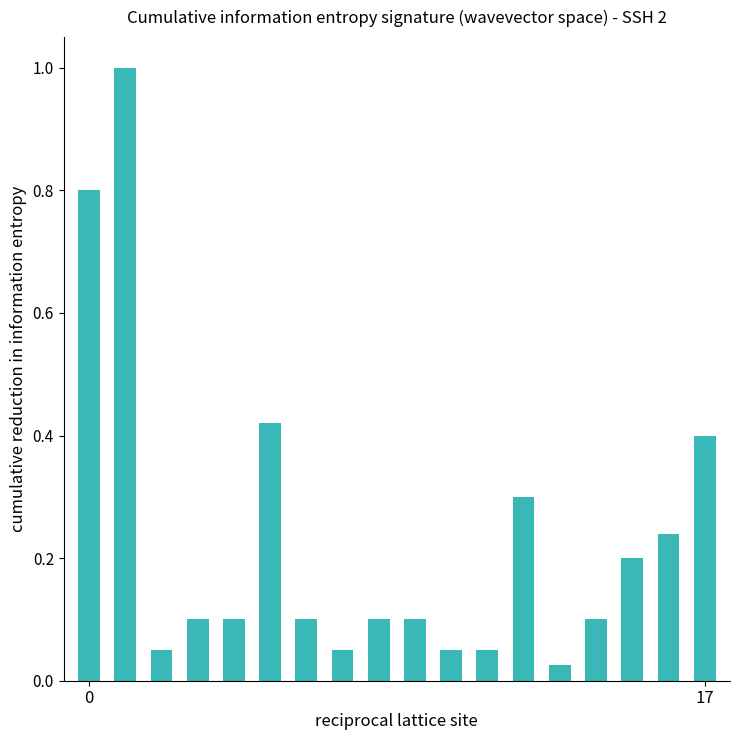

How many bars are there in total?

18